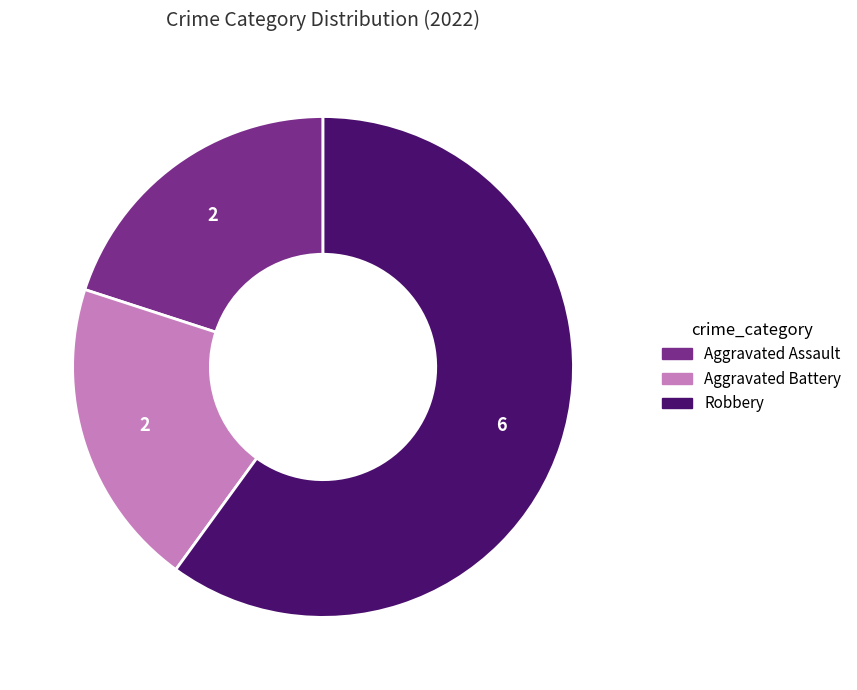

True or false: Aggravated Assault accounts for 25% of the total.

False